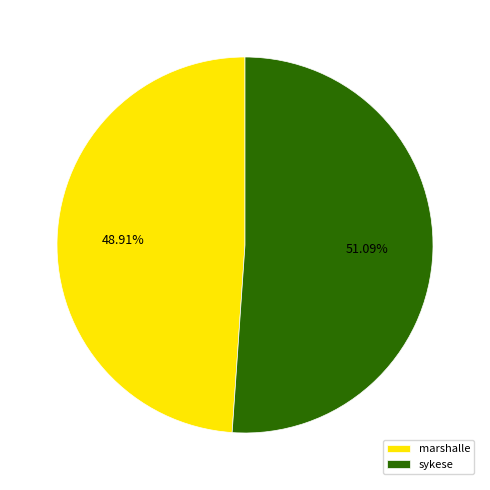

Which category has the smallest portion of the pie?

marshalle